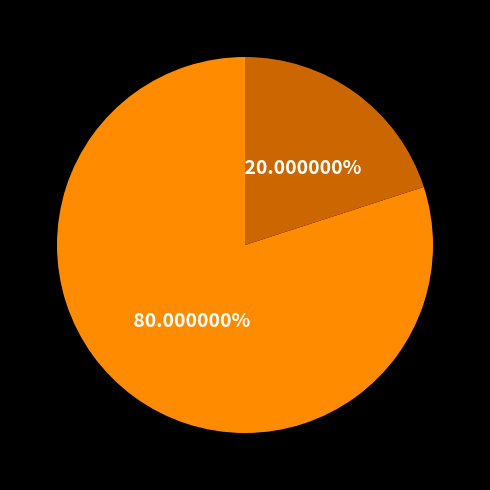

How many slices are in this pie chart?

2